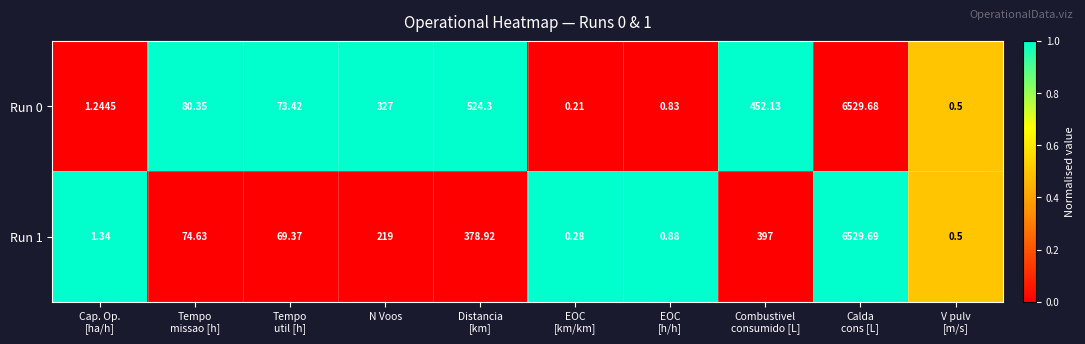

How many values in the Run 1 series exceed 74?

5